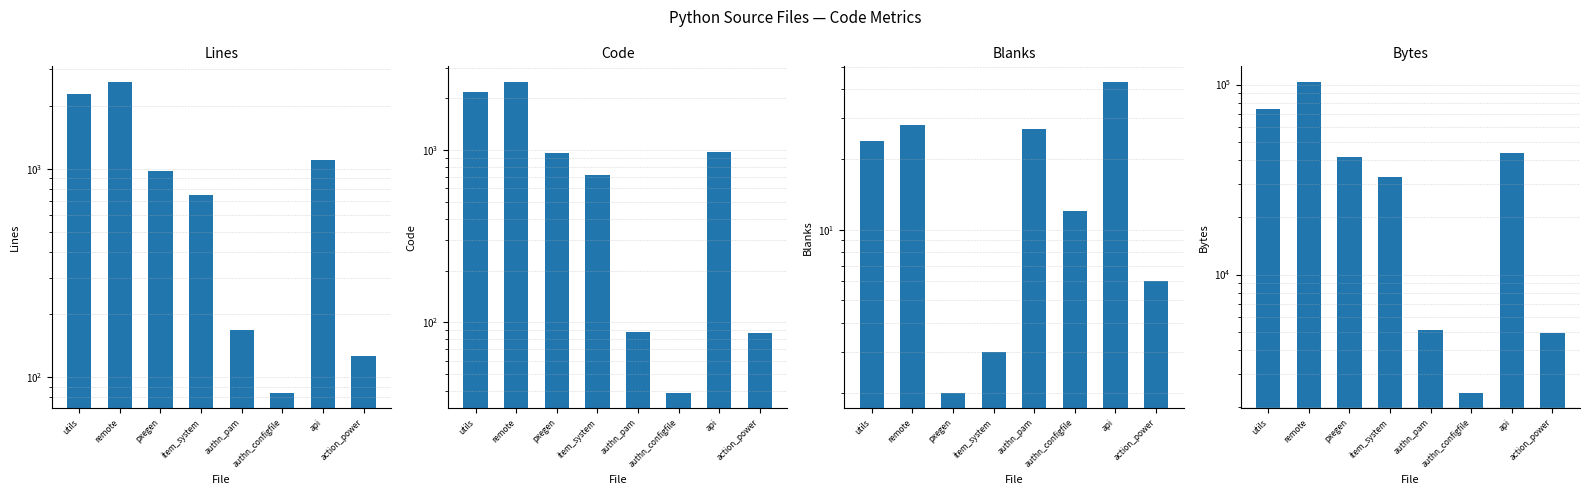

List the labels in order of Bytes value, largest first.

remote, utils, api, pxegen, item_system, authn_pam, action_power, authn_configfile